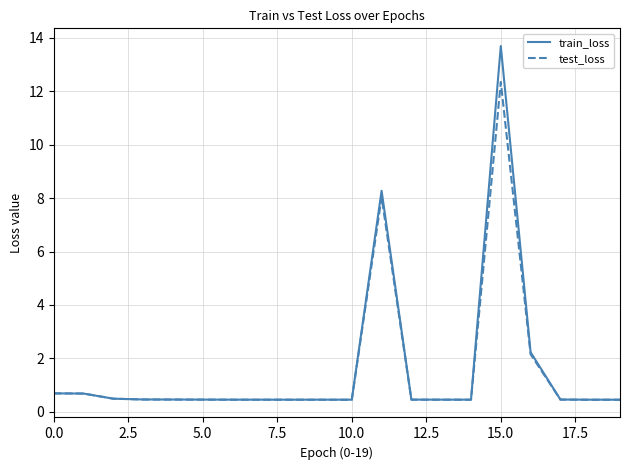

What is the average value of the train_loss series?

1.6